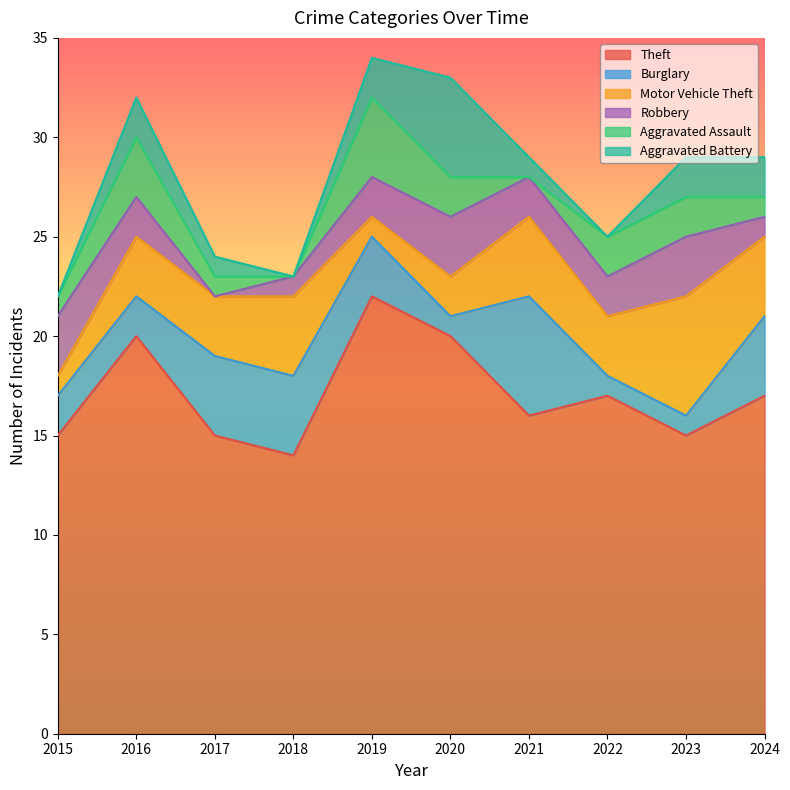

Reading left to right, transcribe all the data shown in this chart.

Theft: 2015=15	2016=20	2017=15	2018=14	2019=22	2020=20	2021=16	2022=17	2023=15	2024=17
Burglary: 2015=2	2016=2	2017=4	2018=4	2019=3	2020=1	2021=6	2022=1	2023=1	2024=4
Motor Vehicle Theft: 2015=1	2016=3	2017=3	2018=4	2019=1	2020=2	2021=4	2022=3	2023=6	2024=4
Robbery: 2015=3	2016=2	2017=0	2018=1	2019=2	2020=3	2021=2	2022=2	2023=3	2024=1
Aggravated Assault: 2015=1	2016=3	2017=1	2018=0	2019=4	2020=2	2021=0	2022=2	2023=2	2024=1
Aggravated Battery: 2015=0	2016=2	2017=1	2018=0	2019=2	2020=5	2021=1	2022=0	2023=2	2024=2